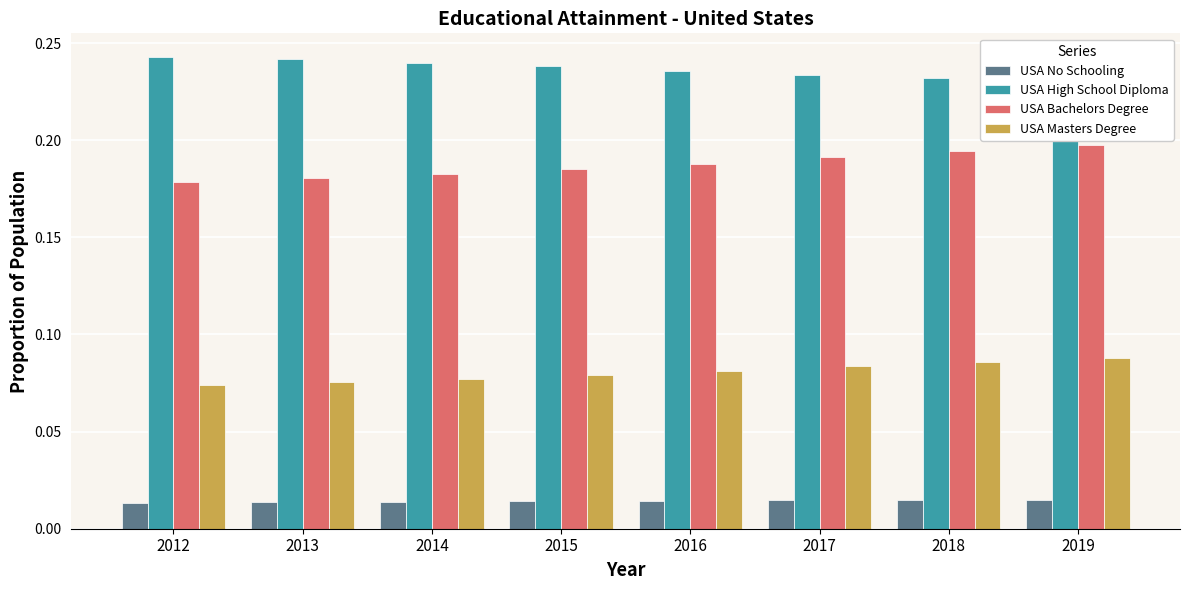

Is the value of USA High School Diploma at 2014 greater than the value of USA Bachelors Degree at 2013?

Yes